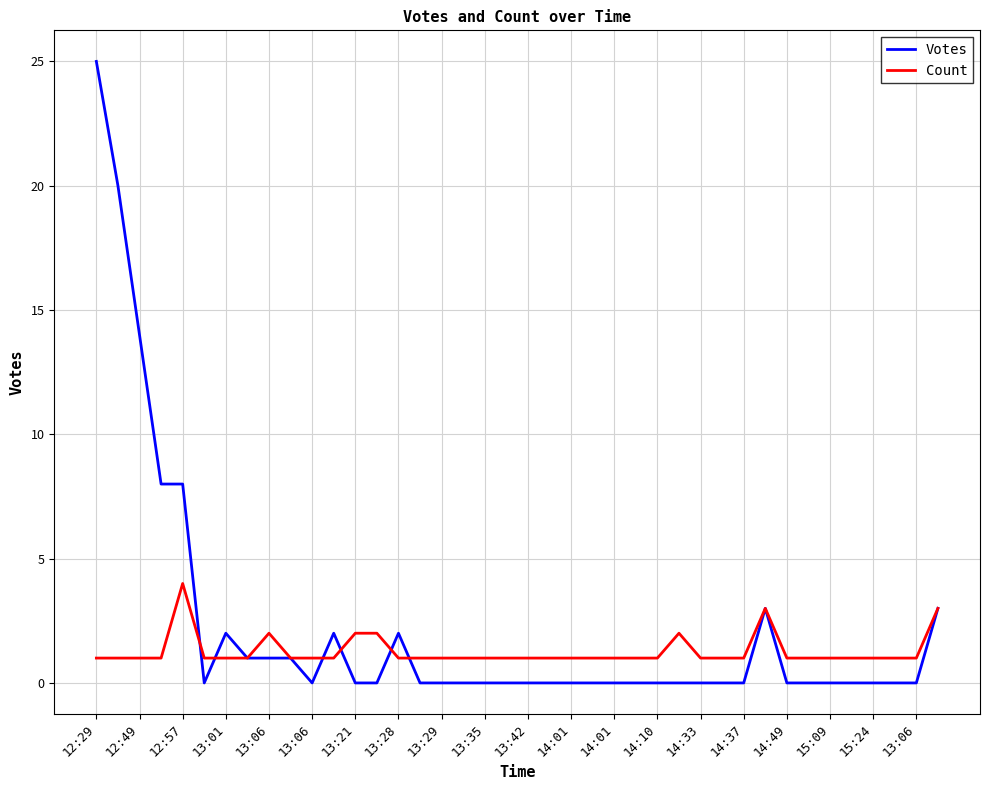

Rank the series by their maximum value, from lowest to highest.

Count, Votes